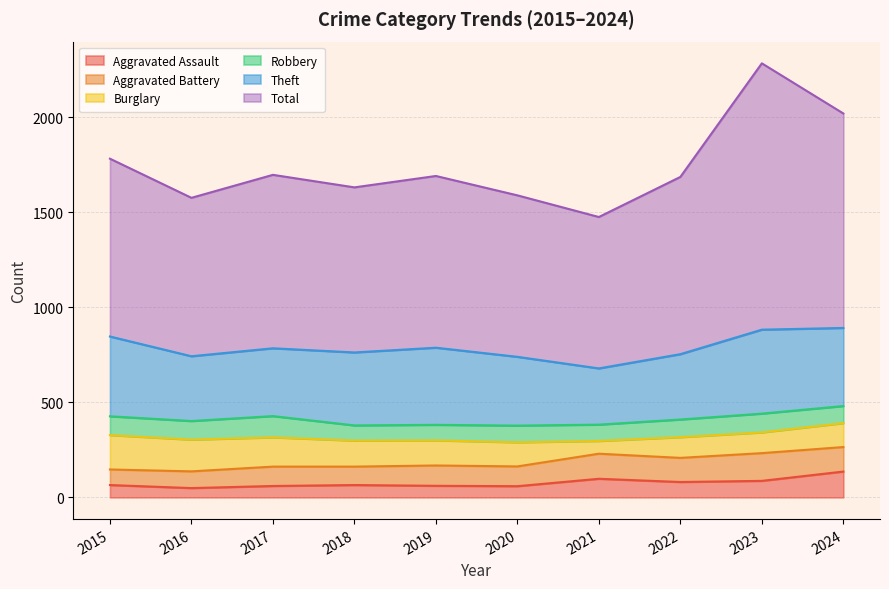

What is the average value of the Theft series?

376